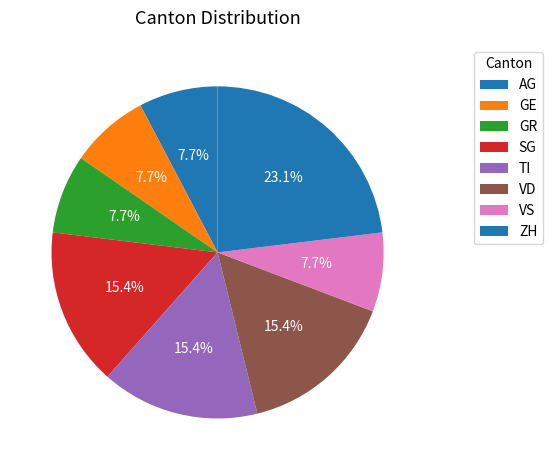

Is it true that VS is 1% of the pie?

False